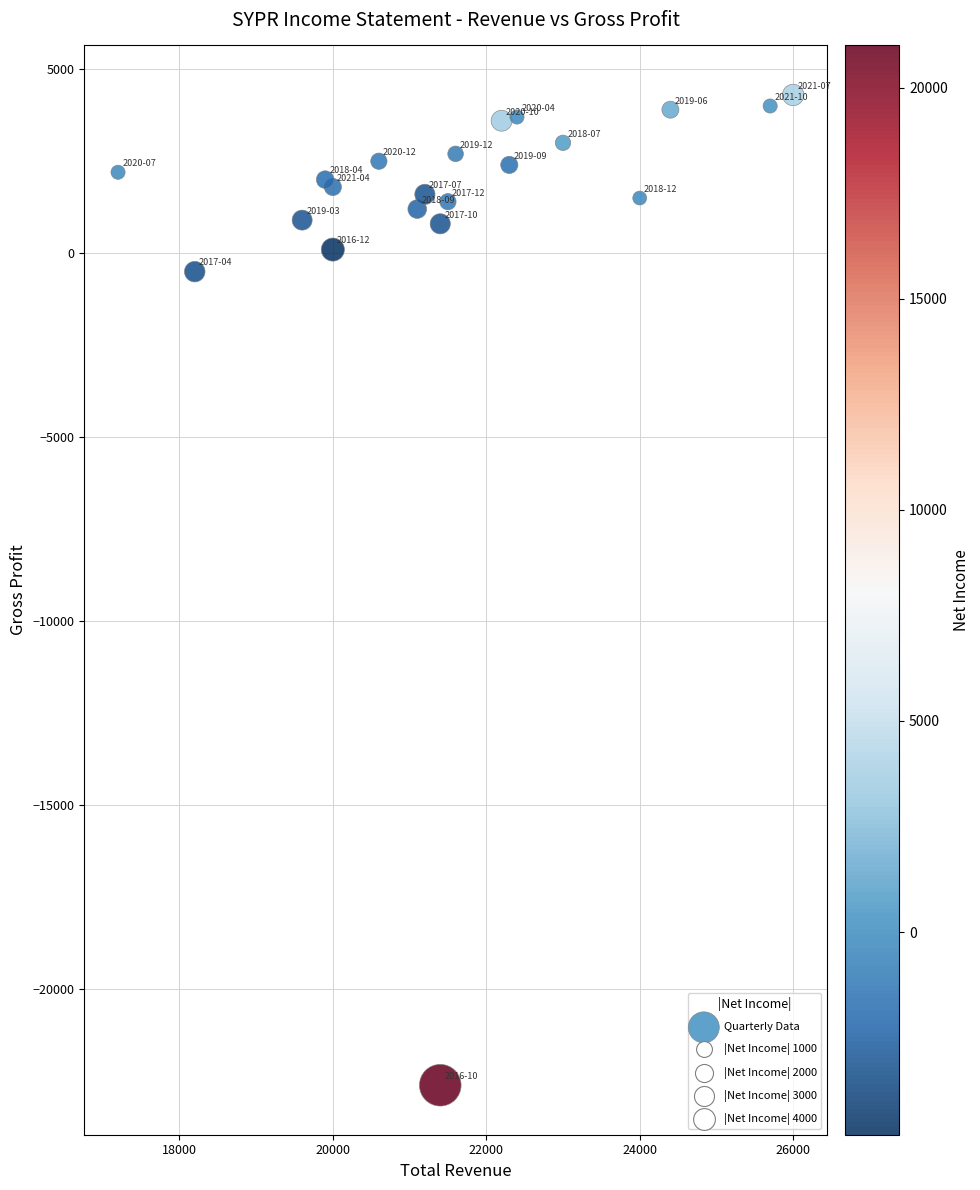

What is the range of Y values (max minus min)?

26900